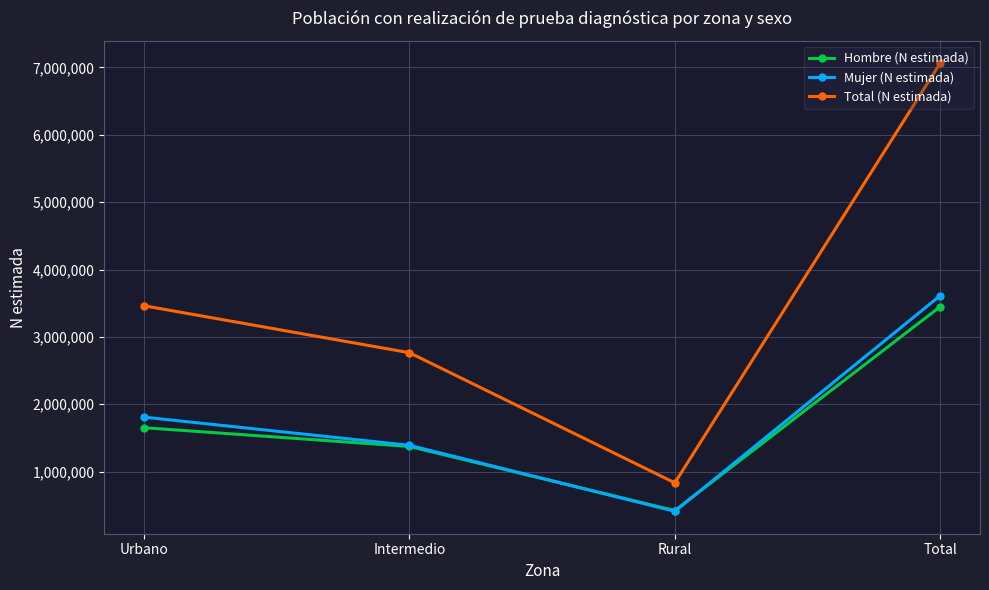

The value of Total (N estimada) at Urbano is 3461959. True or false?

True